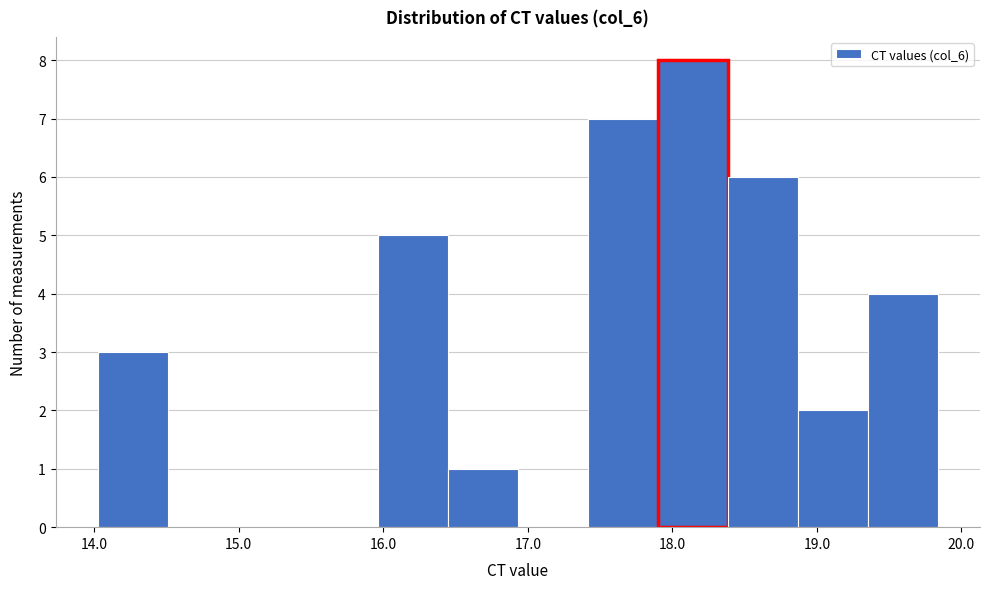

Reading left to right, transcribe this chart: for each bar, give the range it covers on the x-axis and its height. Neither the bar edges nor the heights are printed on the chart, so give them approximately, as read against the axes.

14.0 to 14.5: 3
14.5 to 15.0: 0
15.0 to 15.5: 0
15.5 to 16.0: 0
16.0 to 16.4: 5
16.4 to 16.9: 1
16.9 to 17.4: 0
17.4 to 17.9: 7
17.9 to 18.4: 8
18.4 to 18.9: 6
18.9 to 19.4: 2
19.4 to 19.8: 4